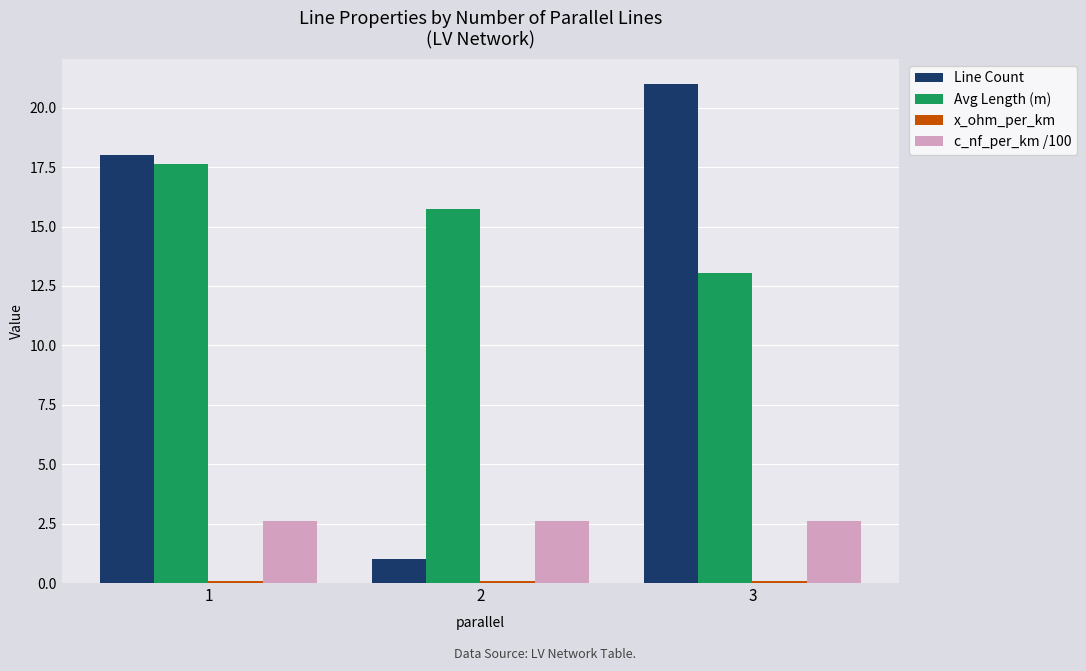

What is the sum of the Avg Length (m) values at 1 and 2?

33.4